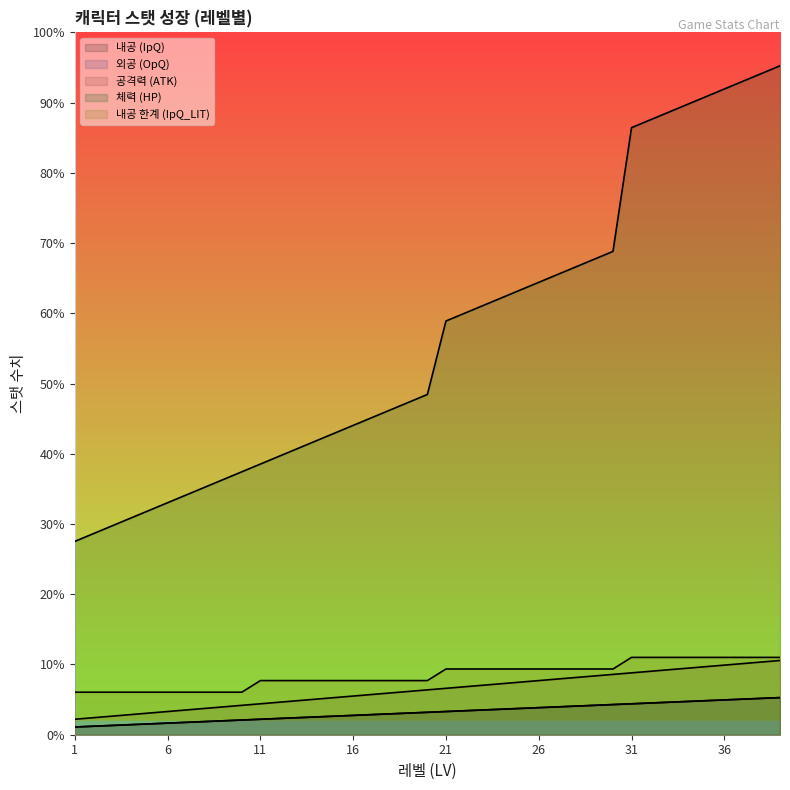

What is the value of the 외공 (OpQ) point at the 30th from the left?

39